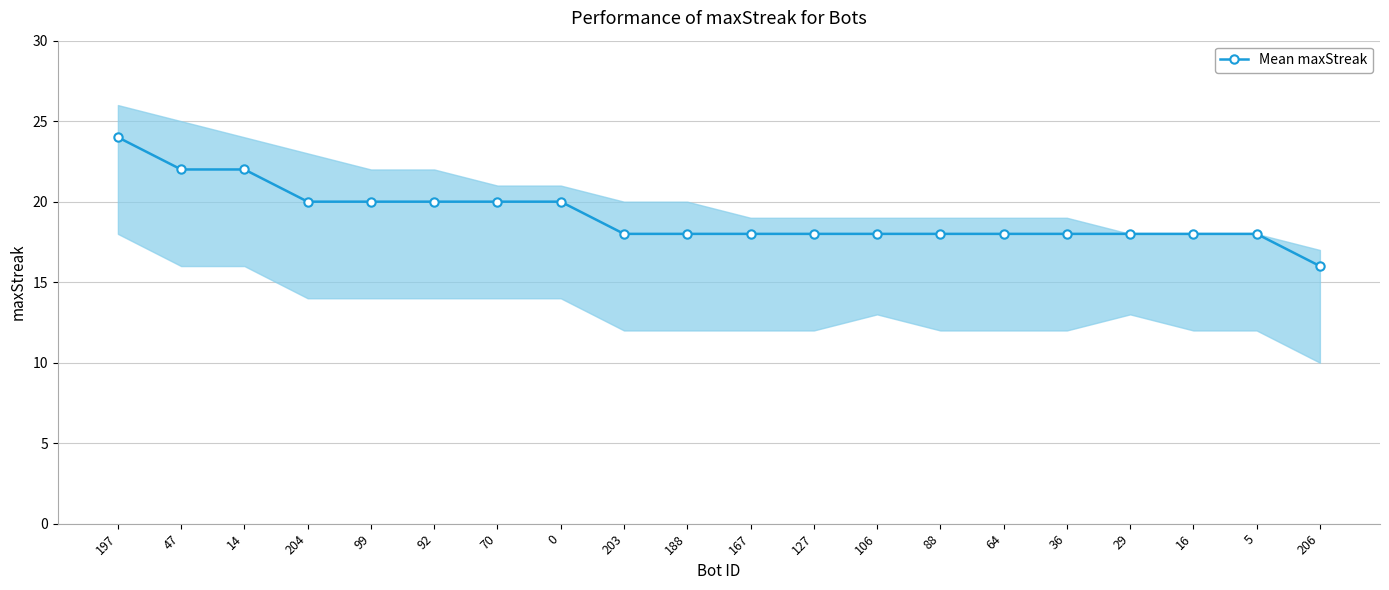

Count the number of categories in the chart.

20